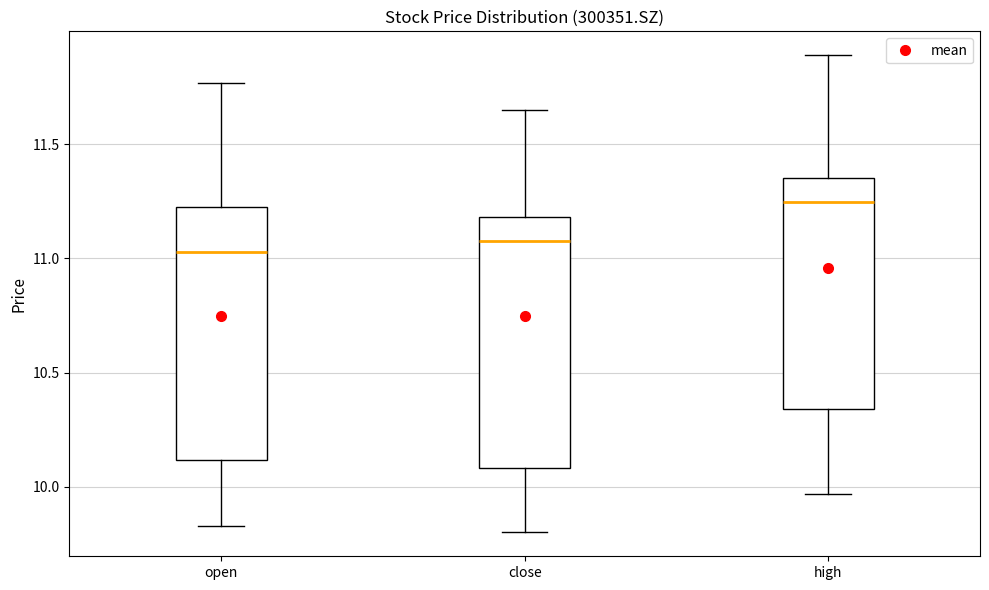

Reading left to right, transcribe this box plot: for each box, give where its median line is, the range the box spans, and where its two whiskers end, as read against the y-axis. The values are not printed on the chart, so give them approximately, as read against the axis.

open: median 11.05, box 10.10 to 11.25, whiskers 9.85 to 11.75
close: median 11.10, box 10.10 to 11.20, whiskers 9.80 to 11.65
high: median 11.25, box 10.35 to 11.35, whiskers 9.95 to 11.90